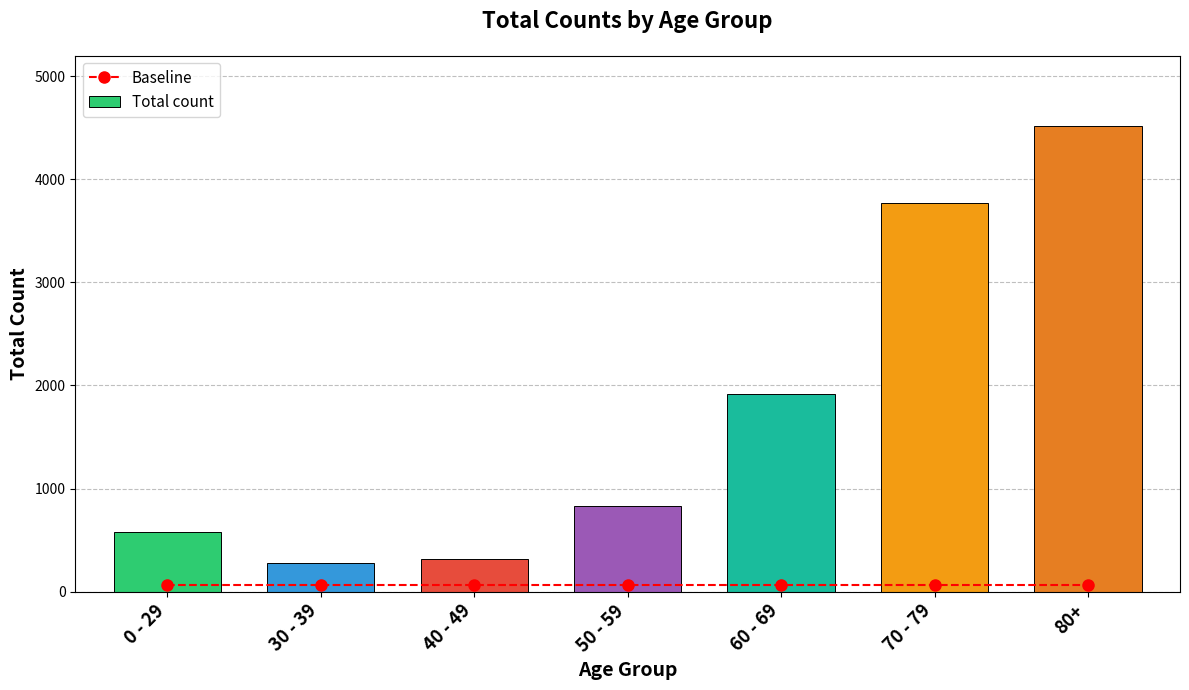

Reading left to right, extract all data points from this chart.

Baseline: 0 - 29=67.8	30 - 39=67.8	40 - 49=67.8	50 - 59=67.8	60 - 69=67.8	70 - 79=67.8	80+=67.8
Total count: 0 - 29=583.0	30 - 39=277.0	40 - 49=314.0	50 - 59=831.0	60 - 69=1917.0	70 - 79=3773.0	80+=4519.0